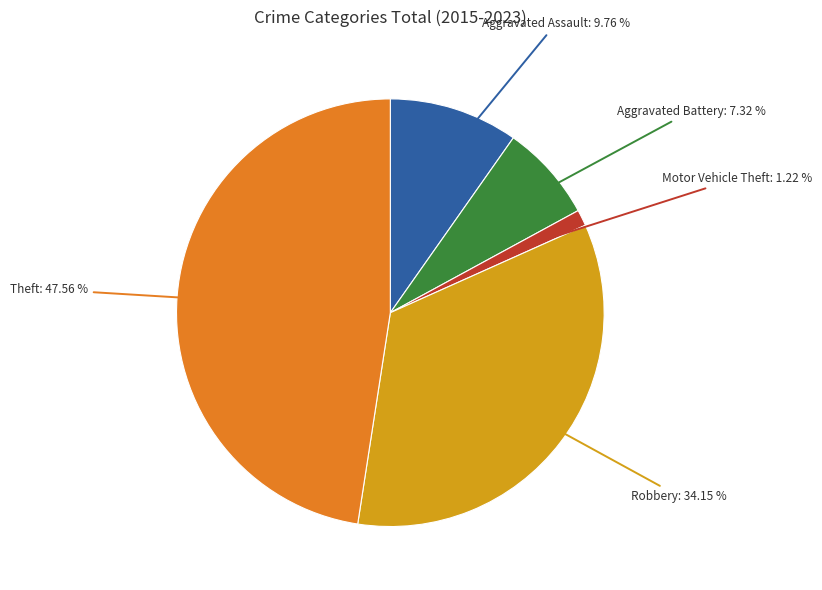

Is there any slice that represents more than half of the pie?

No